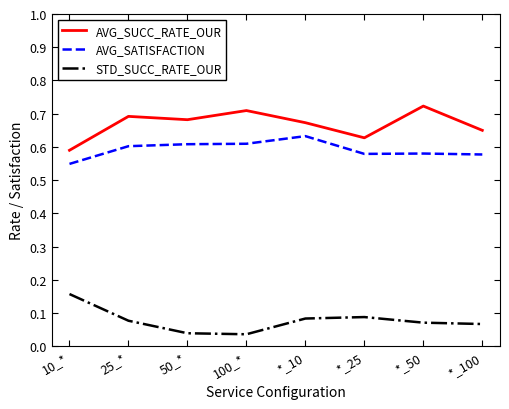

The value of AVG_SUCC_RATE_OUR at *_25 is 0.6. True or false?

True